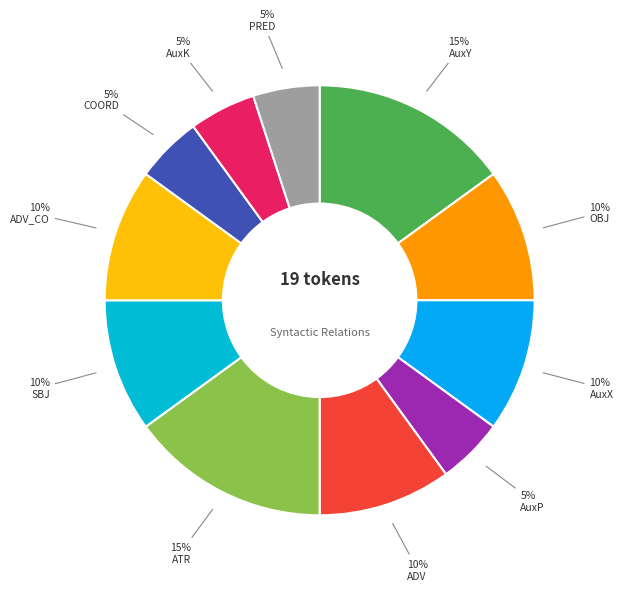

How many slices are in this pie chart?

11